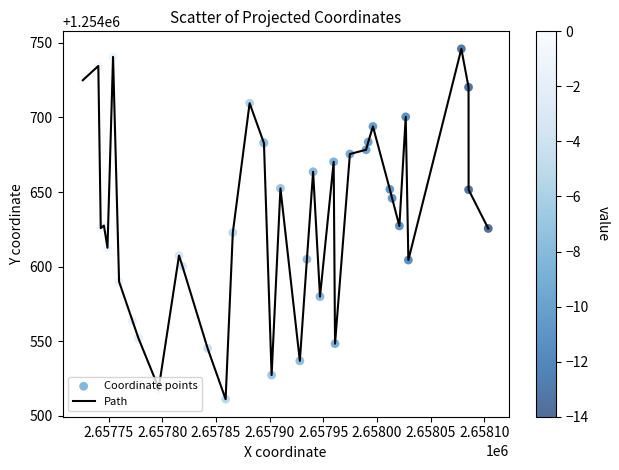

What is the greatest value displayed?

1254746.0